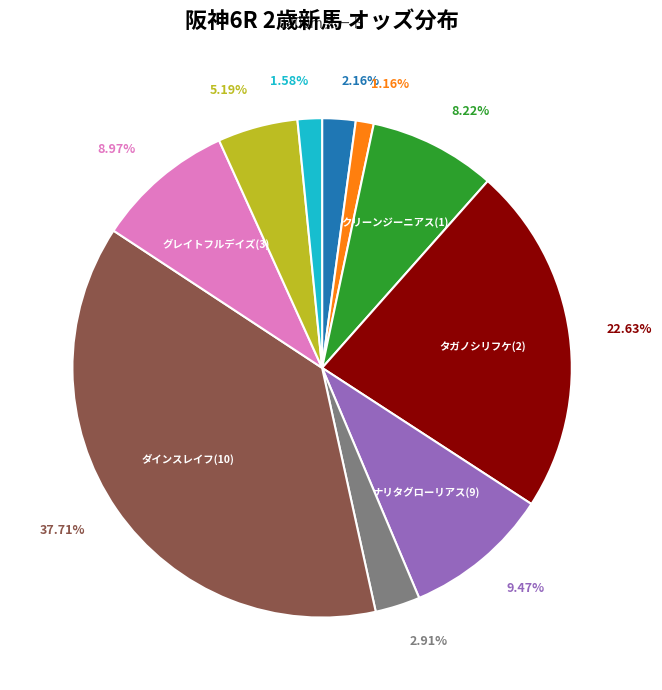

How many slices are in this pie chart?

10